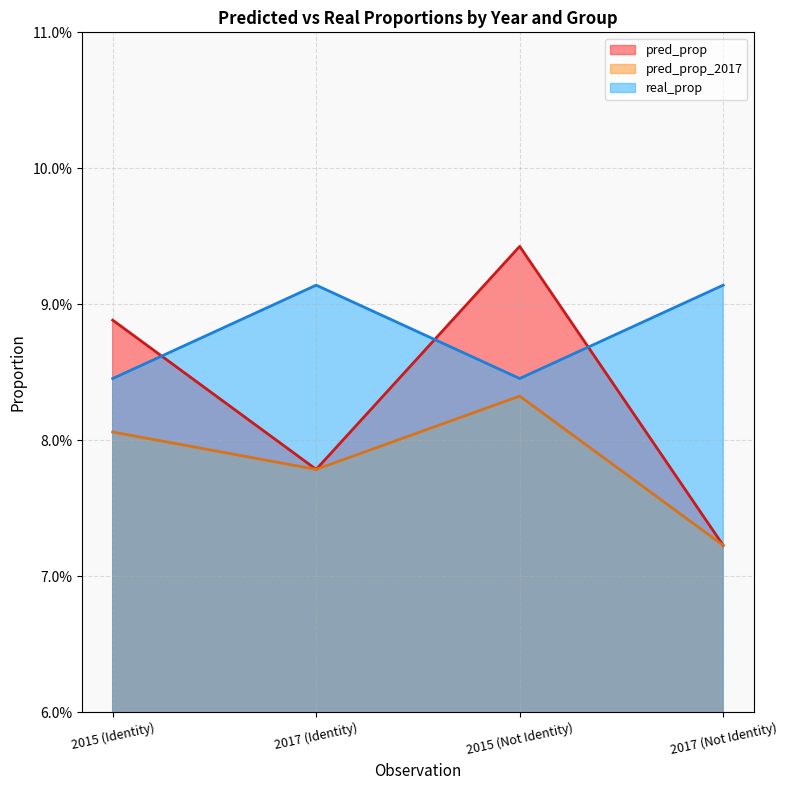

Reading left to right, extract all data points from this chart.

pred_prop: 0.1	0.1	0.1	0.1
pred_prop_2017: 0.1	0.1	0.1	0.1
real_prop: 0.1	0.1	0.1	0.1